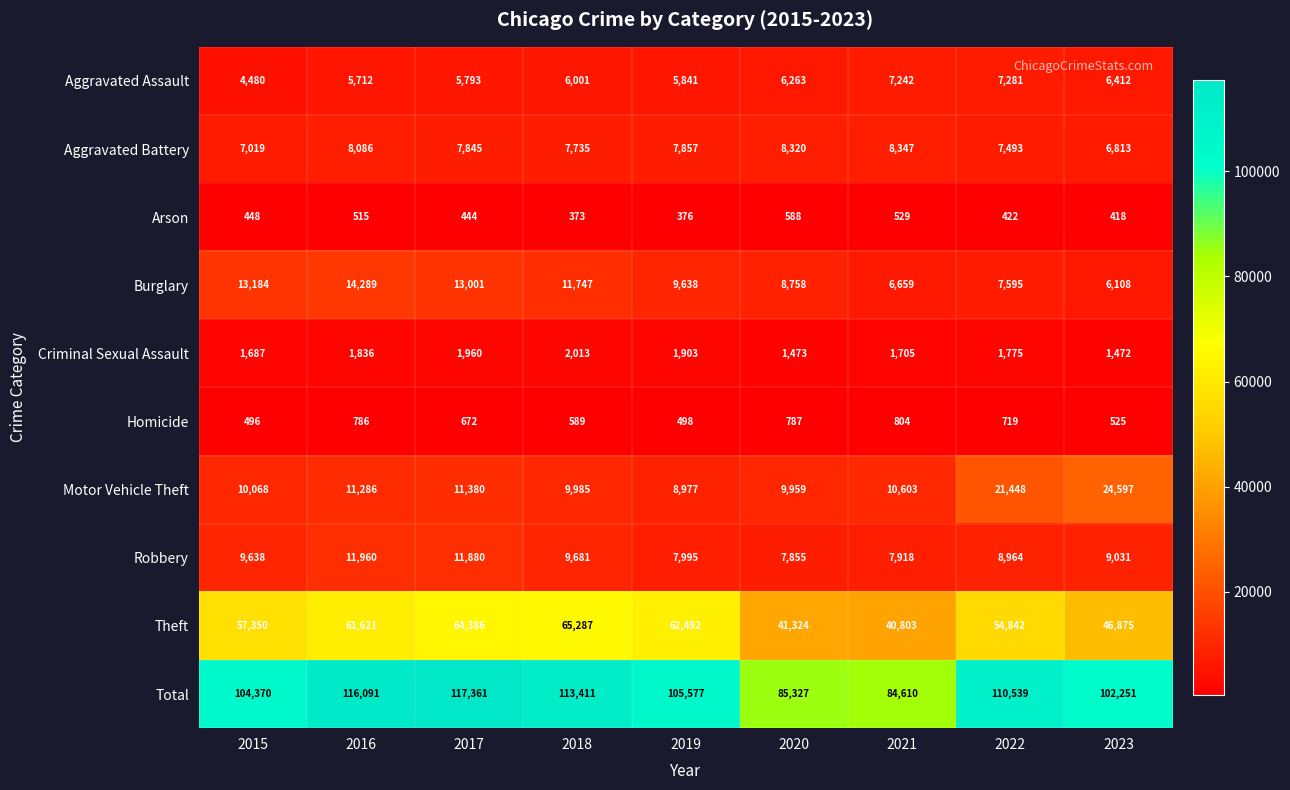

How many data points in Criminal Sexual Assault are less than 1775?

4